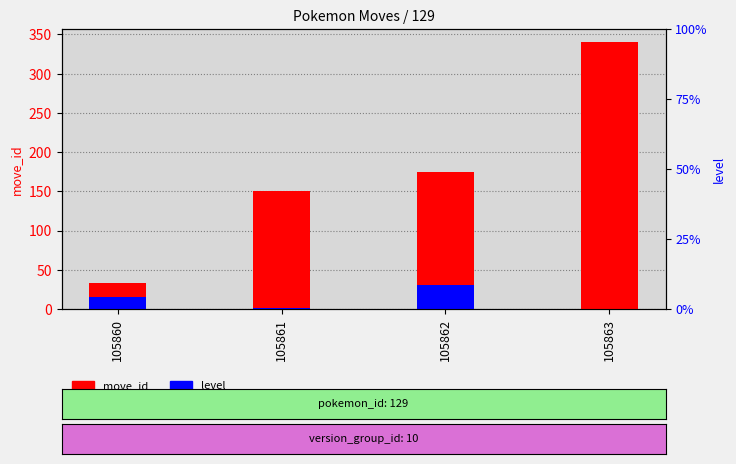

How many bars are there in each group?

2